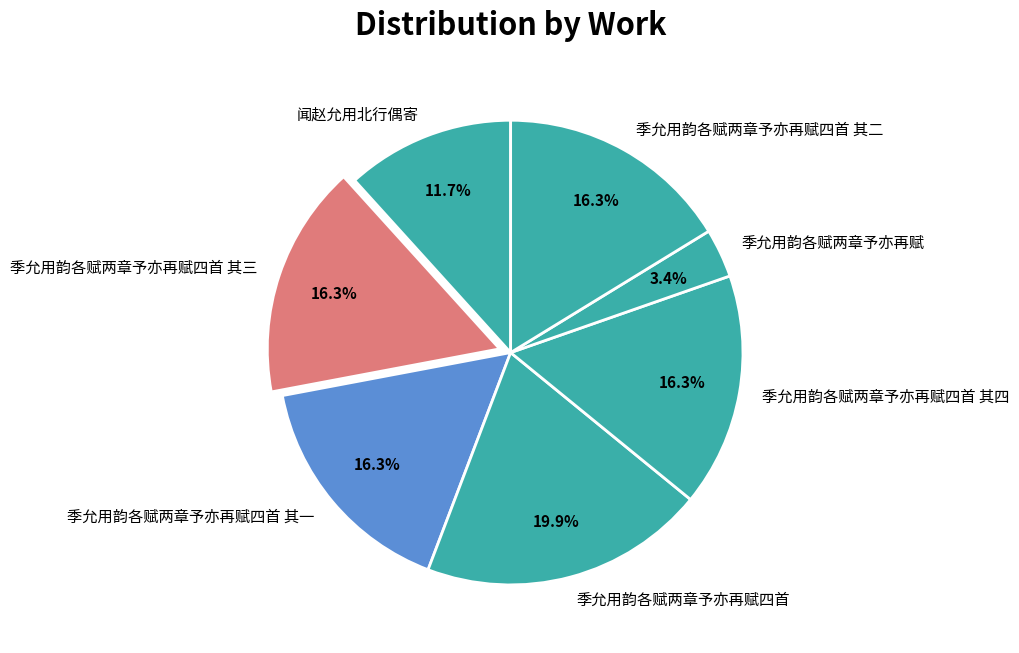

To the nearest percent, what portion does 季允用韵各赋两章予亦再赋 represent?

3%